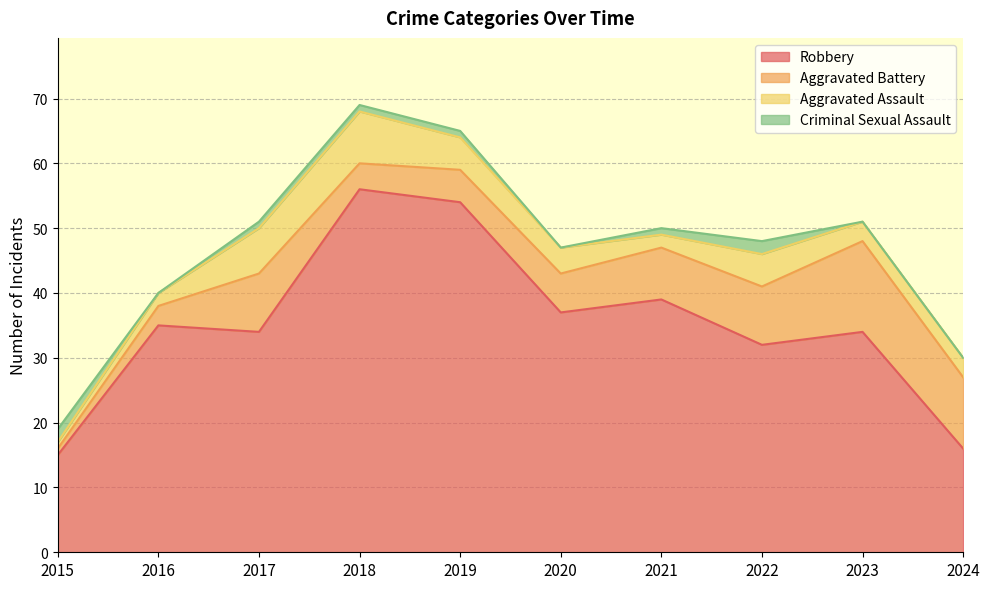

What is the average value of the Criminal Sexual Assault series?

1